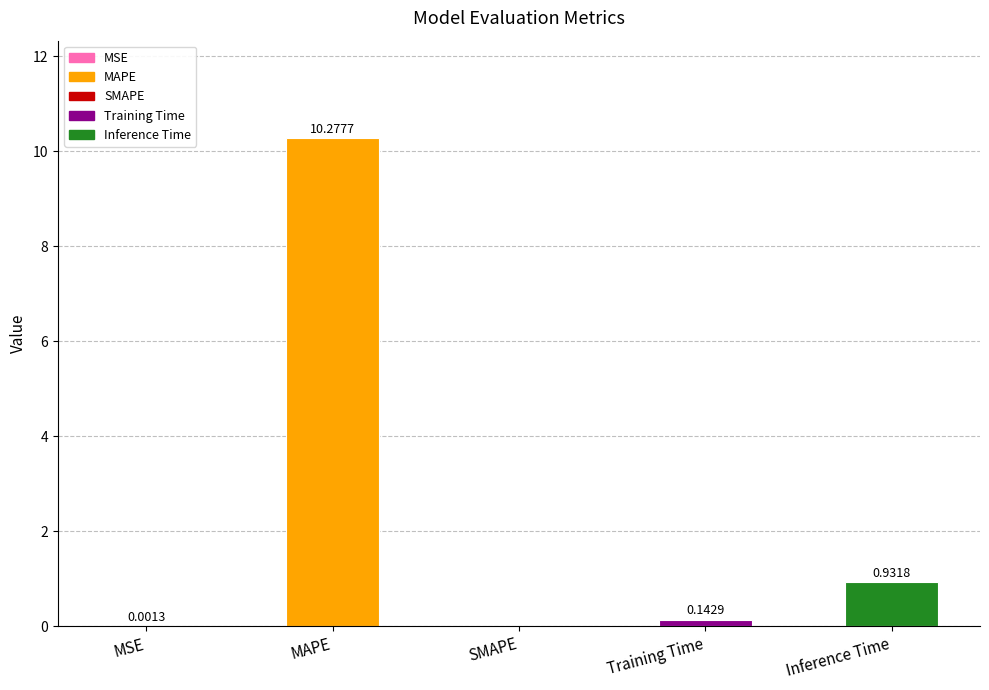

At which category does the chart reach its peak across all series?

MAPE